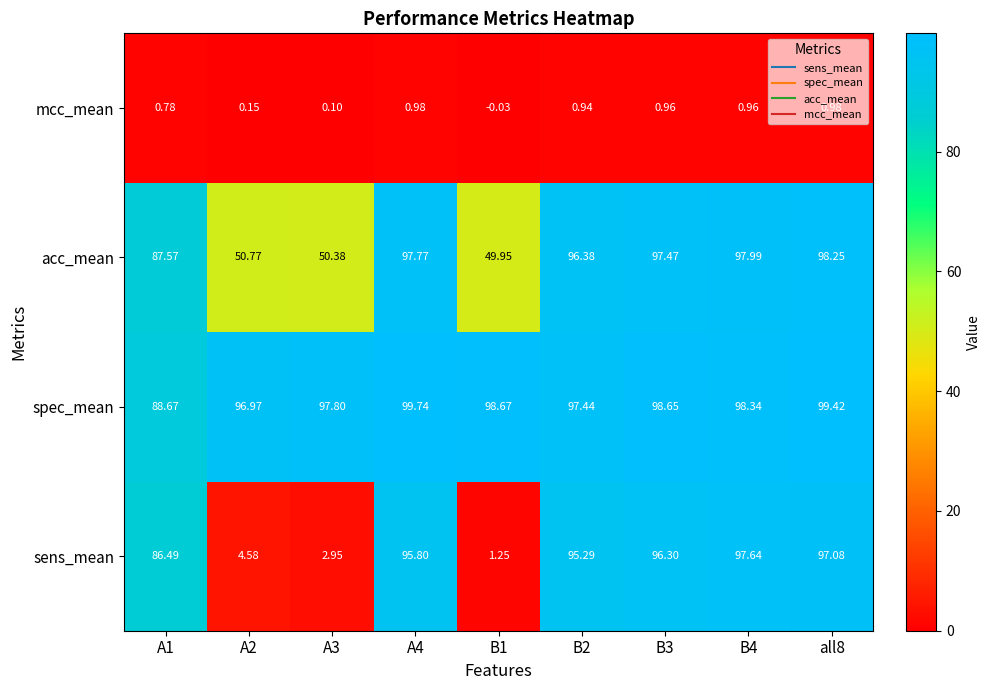

Which series has the largest total across all categories?

spec_mean